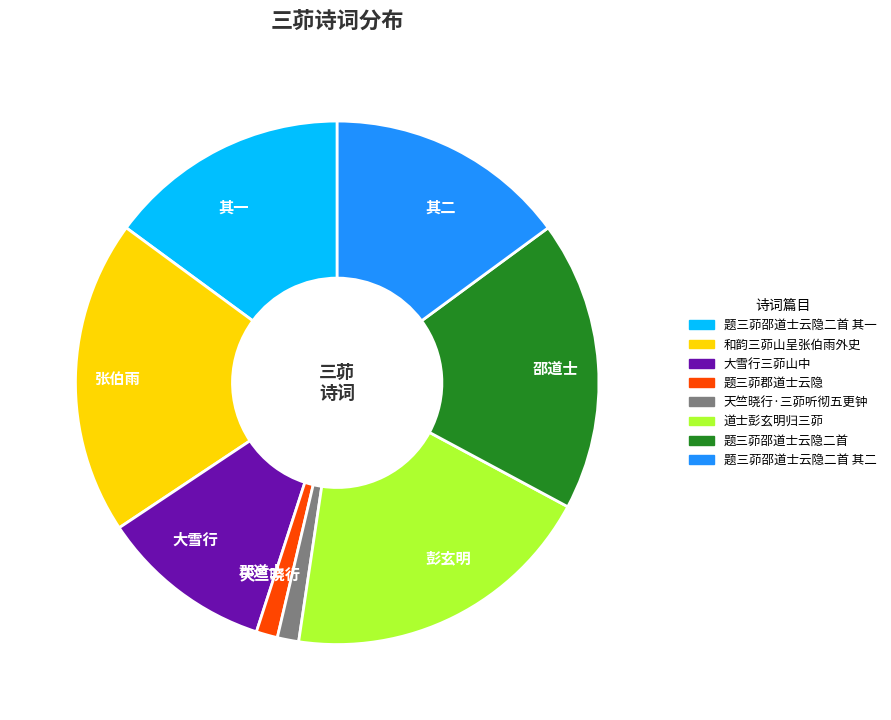

Is there any slice that represents more than half of the pie?

No